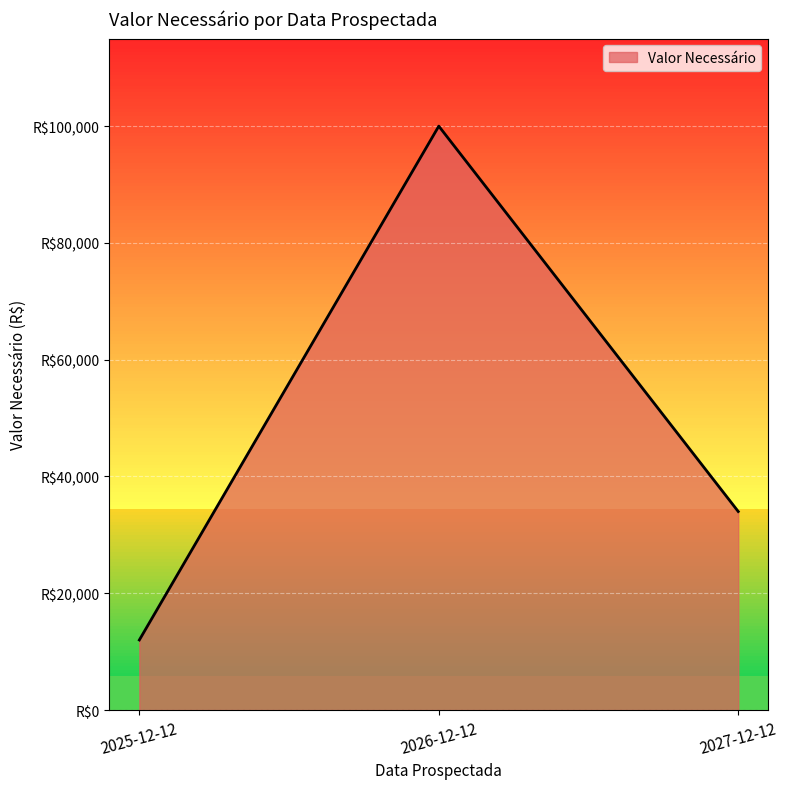

Is this an area chart (filled region under the line)?

Yes